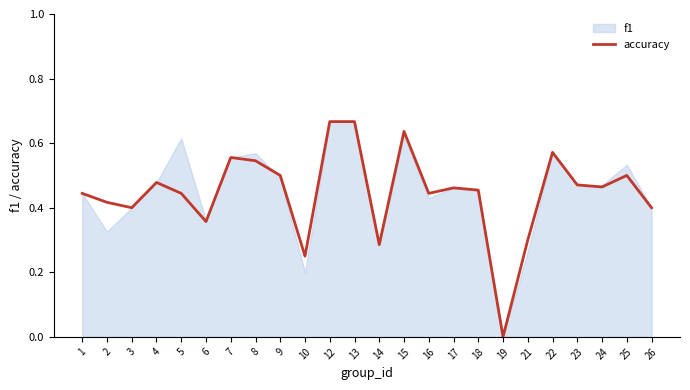

Where is the first local minimum?

3